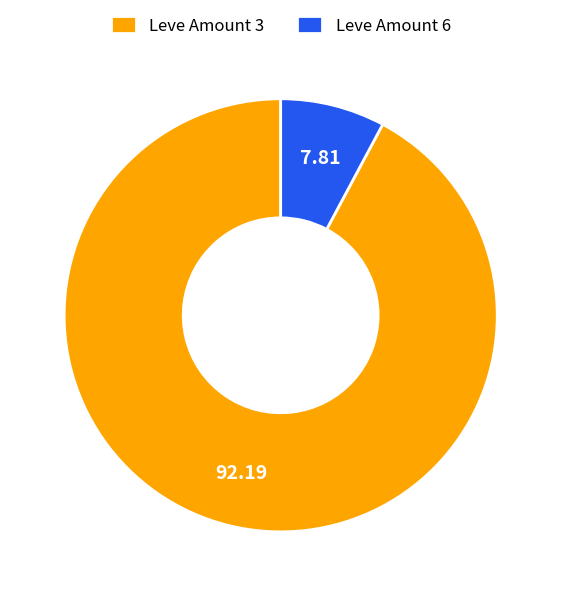

Rank the categories by value from highest to lowest.

Leve Amount 3, Leve Amount 6